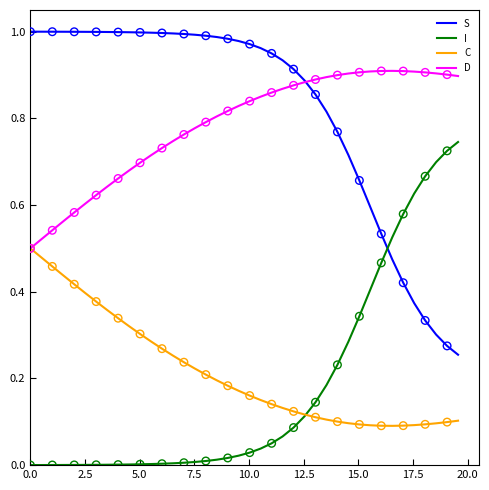

List the series in order of their peak value, highest first.

S, D, I, C